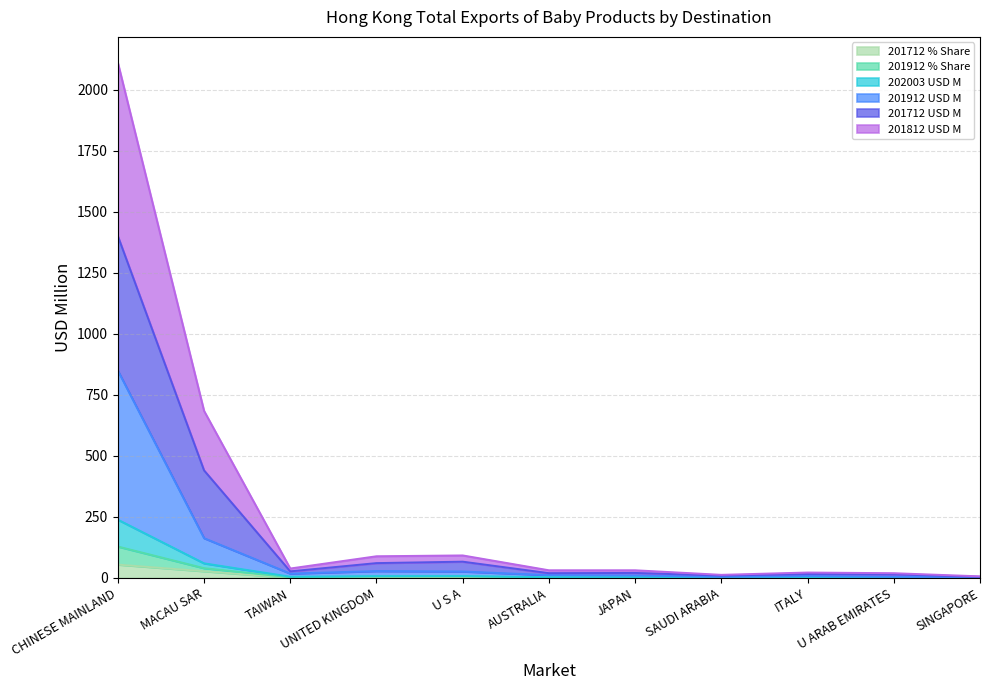

Which has a higher value, TAIWAN or MACAU SAR?

MACAU SAR